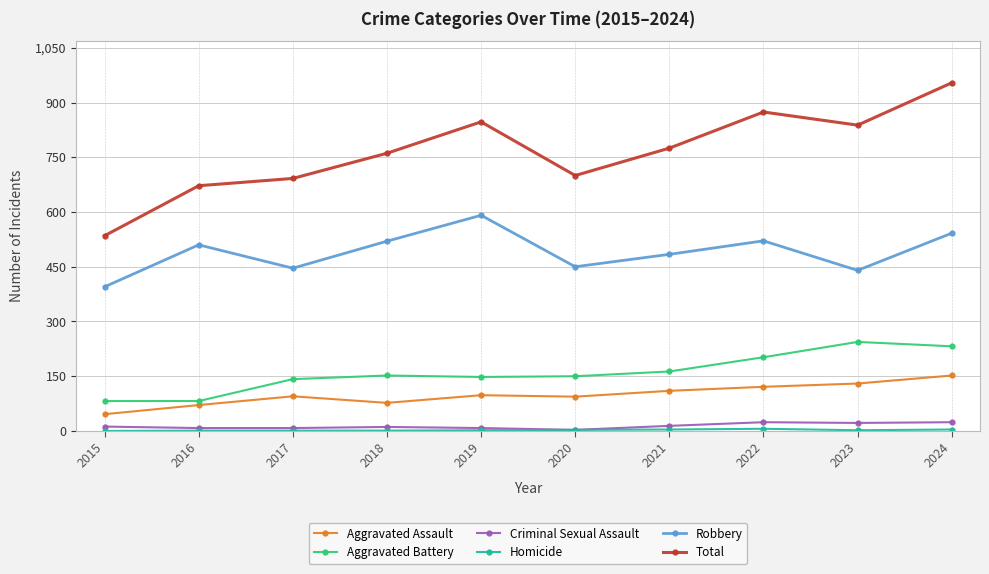

What is the average value of the Total series?

765